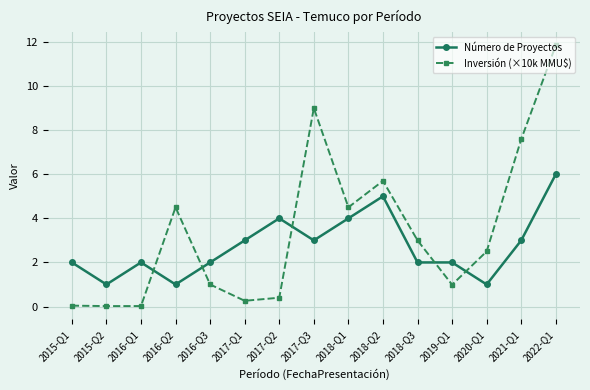

What is the label of the 6th point from the right?

2018-Q2